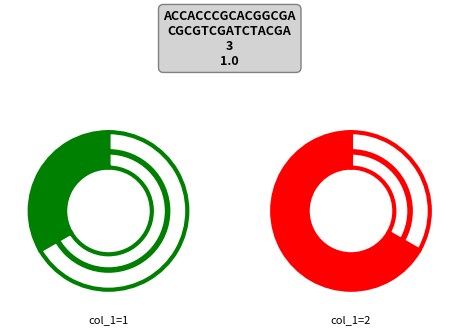

To the nearest percent, what is the difference between the largest and smallest slice percentages?

67%